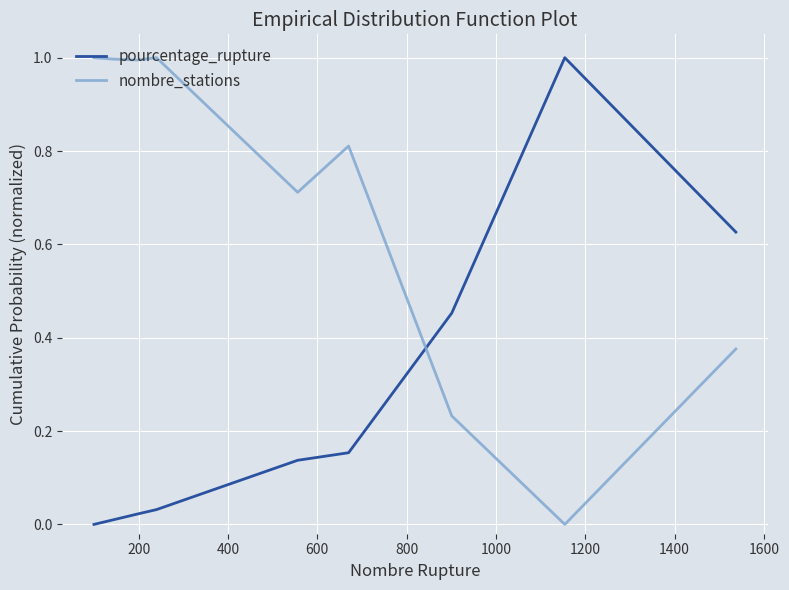

True or false: nombre_stations and pourcentage_rupture cross at least once.

True